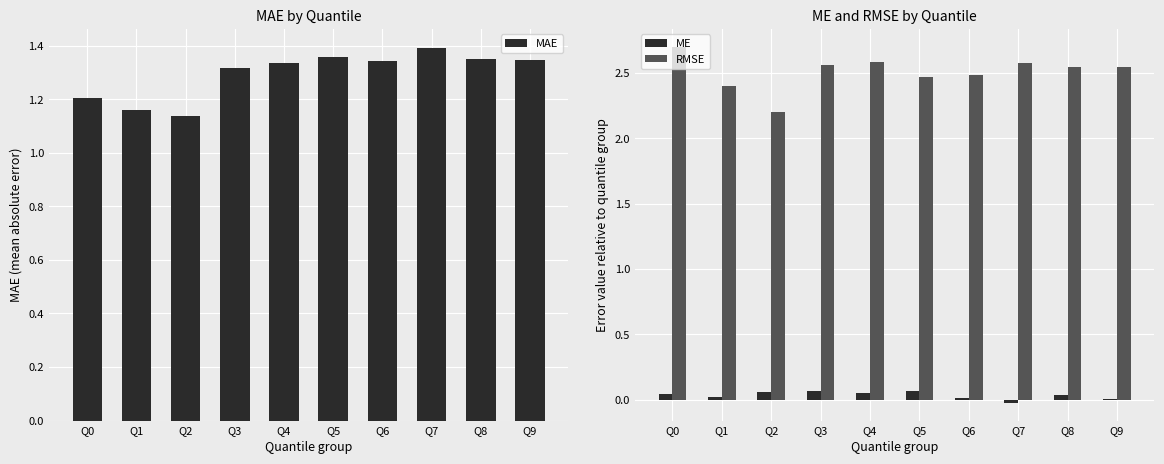

Which category has the highest value in the ME series?

Q3